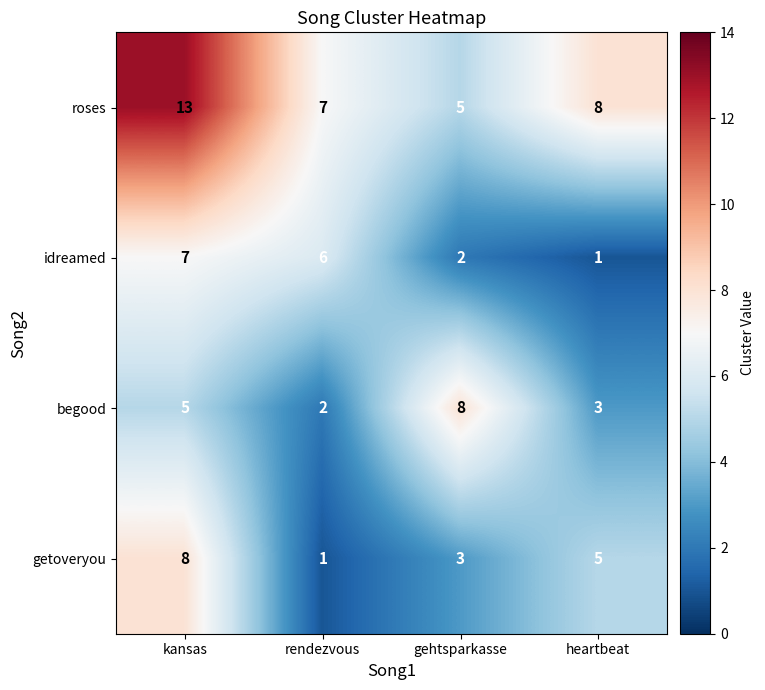

Reading right to left, list all the values displayed in this chart.

roses: heartbeat=8	gehtsparkasse=5	rendezvous=7	kansas=13
idreamed: heartbeat=1	gehtsparkasse=2	rendezvous=6	kansas=7
begood: heartbeat=3	gehtsparkasse=8	rendezvous=2	kansas=5
getoveryou: heartbeat=5	gehtsparkasse=3	rendezvous=1	kansas=8